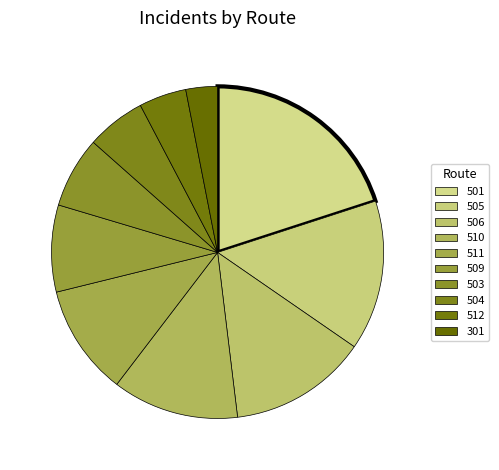

To the nearest percent, what is the difference between the largest and smallest slice percentages?

17%